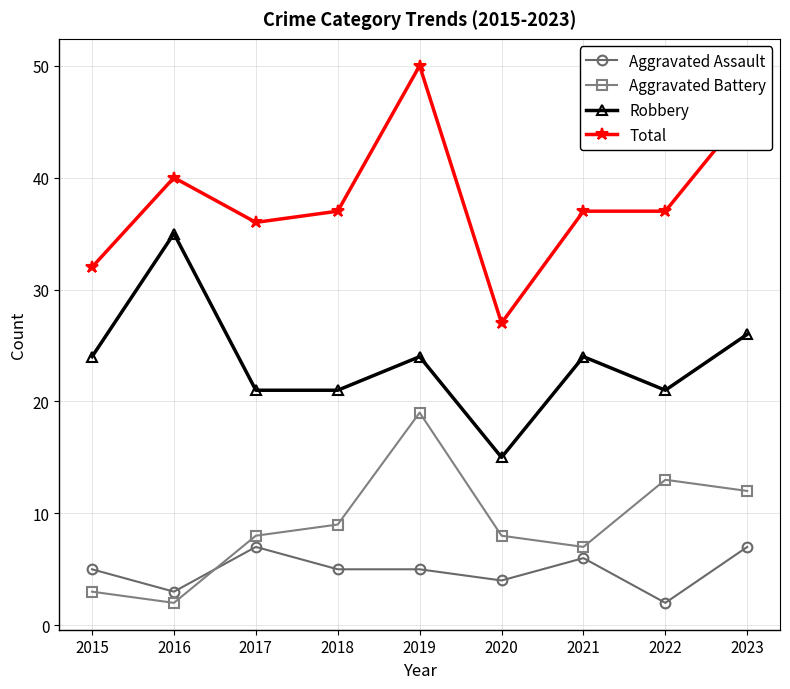

The value of Aggravated Assault at 2015 is 7. True or false?

False